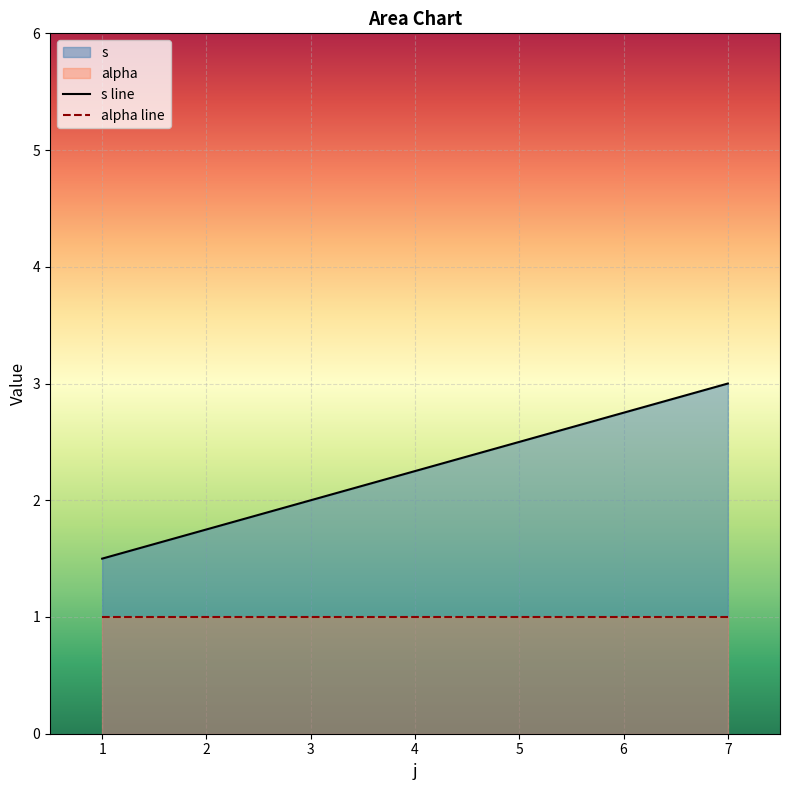

True or false: alpha and s intersect in this chart.

False